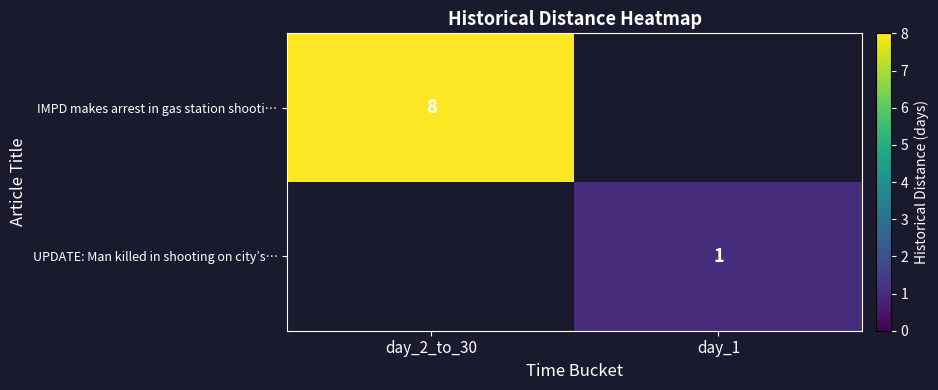

Is the value of IMPD makes arrest in gas station shooti… at day_2_to_30 greater than the value of UPDATE: Man killed in shooting on city’s… at day_1?

Yes